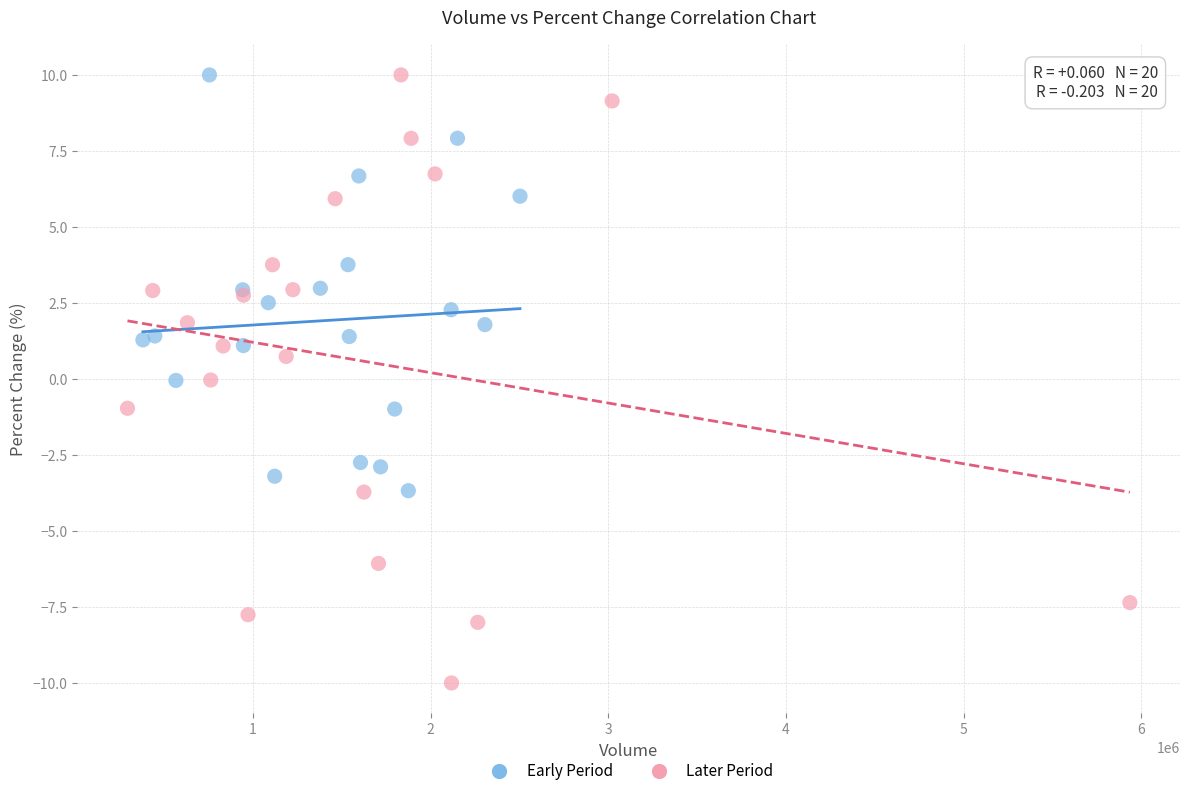

Which series has the largest Y range (max minus min)?

Later Period